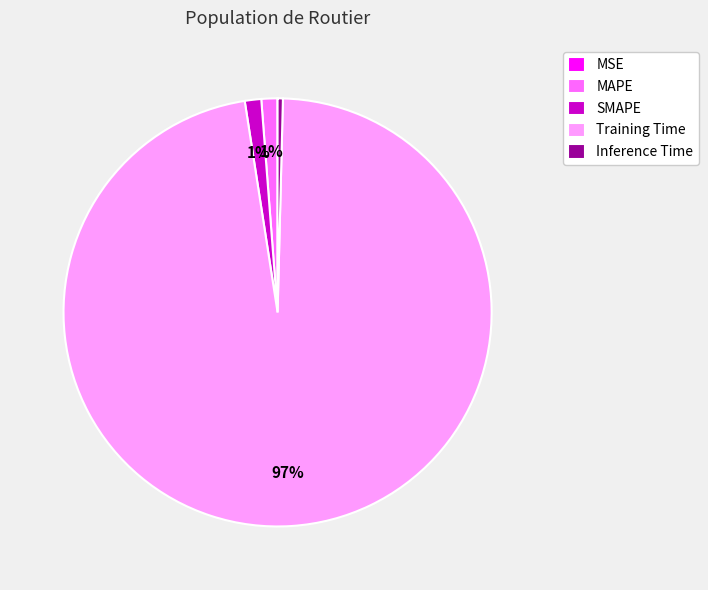

To the nearest percent, what percentage of the pie is MAPE?

1%